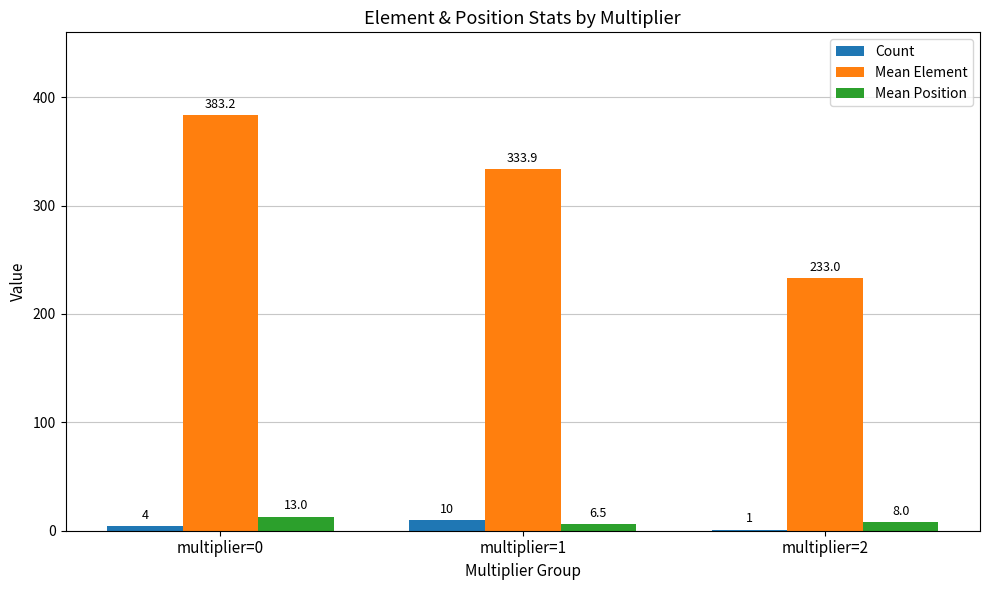

What is the sum of all Count values?

15.0